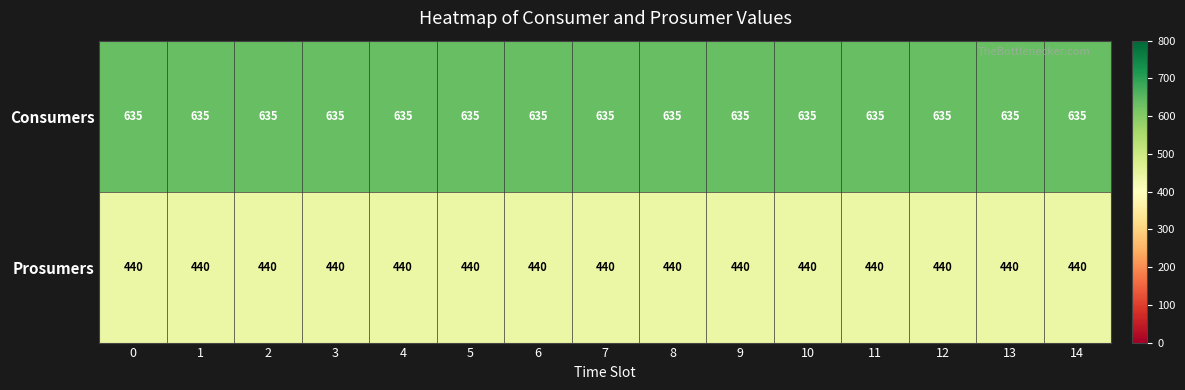

Rank the series by their average value, from highest to lowest.

Consumers, Prosumers